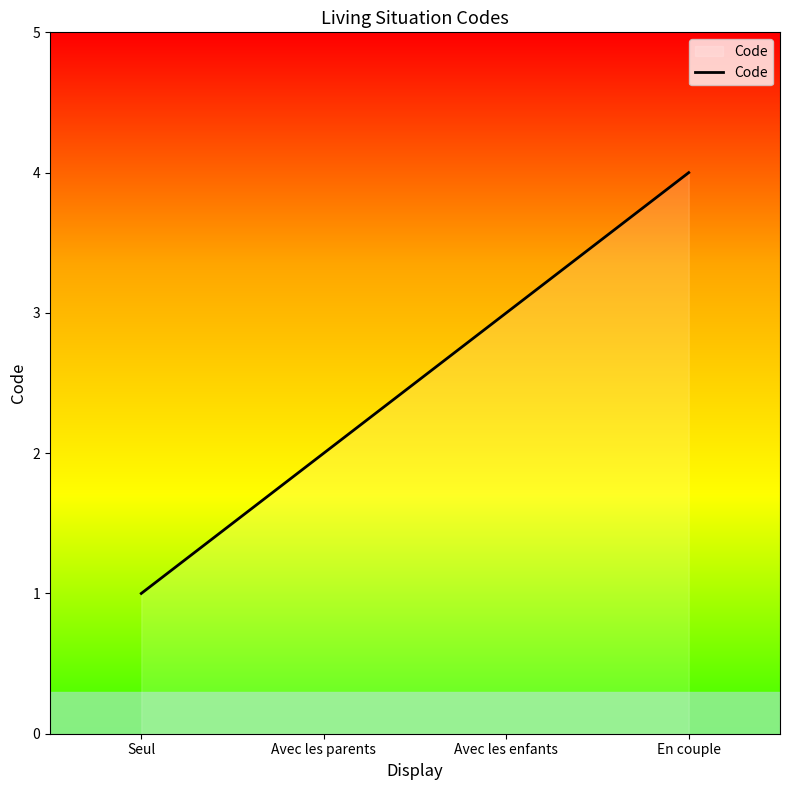

Where is the data nearest to the value 2?

Avec les parents